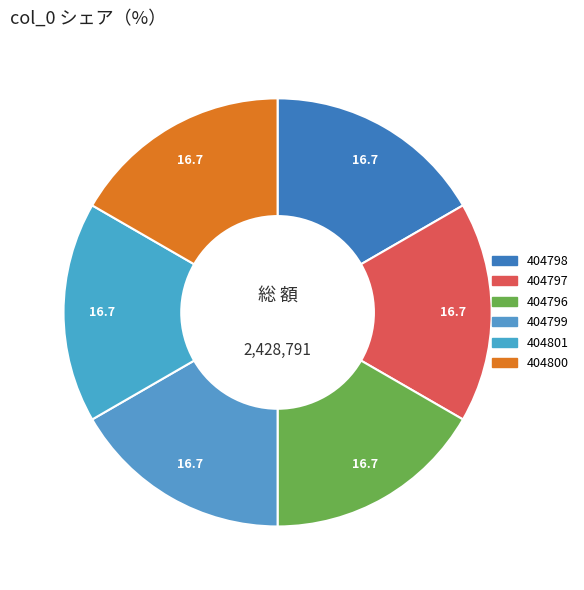

True or false: 404798 accounts for 17% of the total.

True